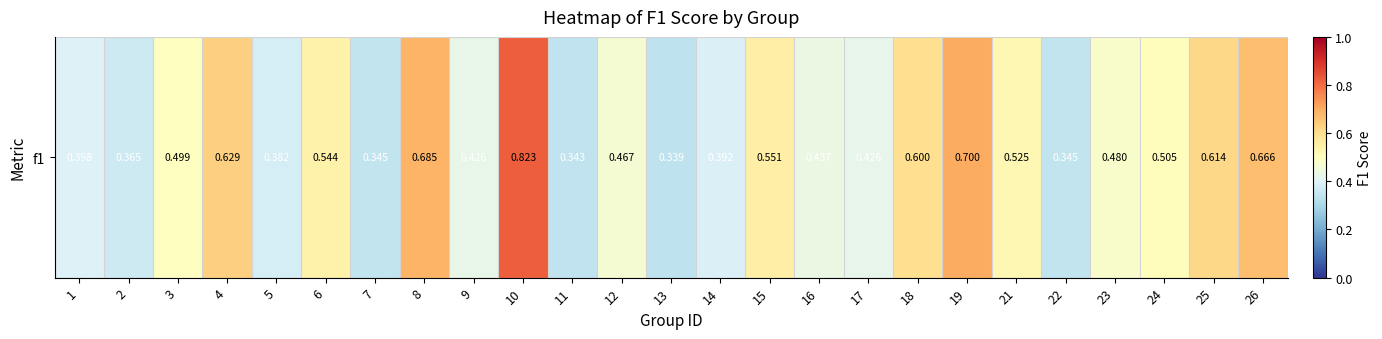

Count the number of data series in this chart.

1